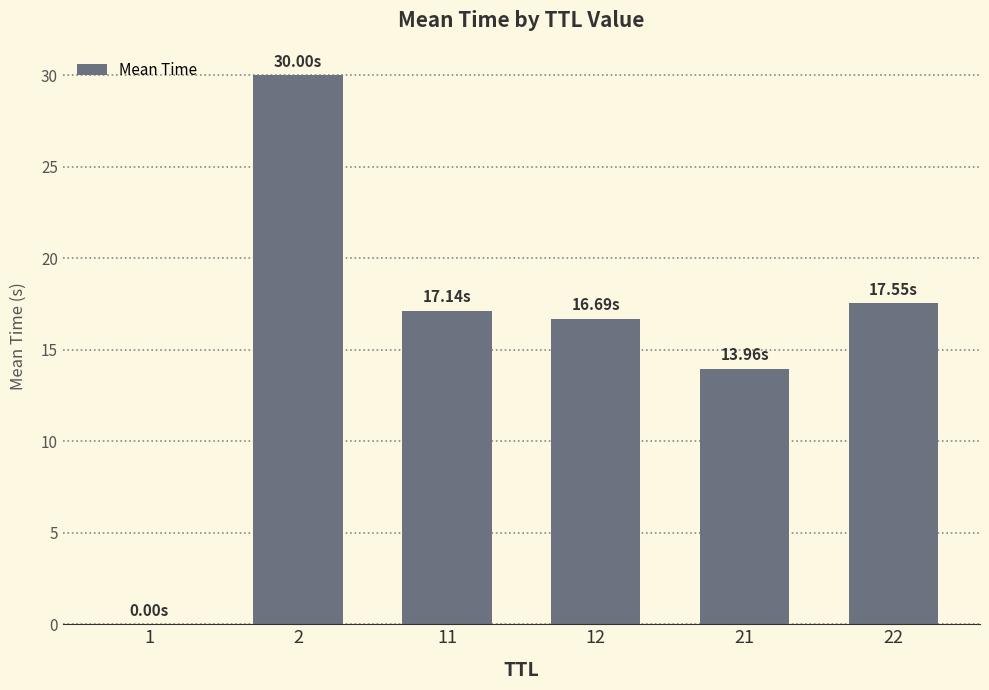

What is the sum of all values?

95.3